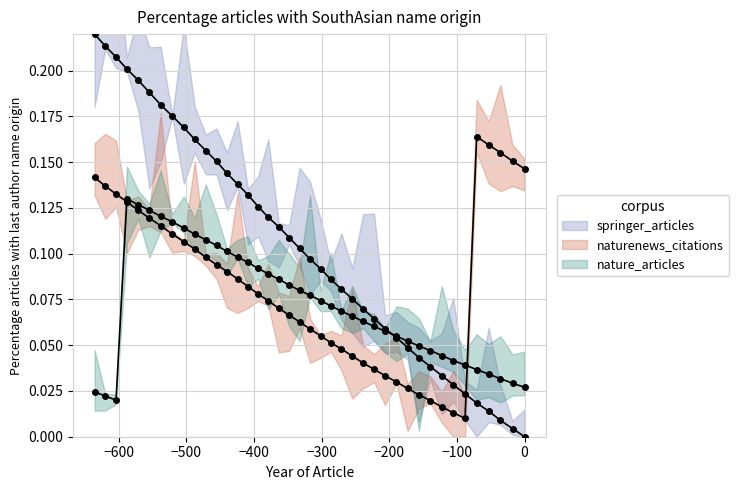

Count the number of categories in the chart.

40